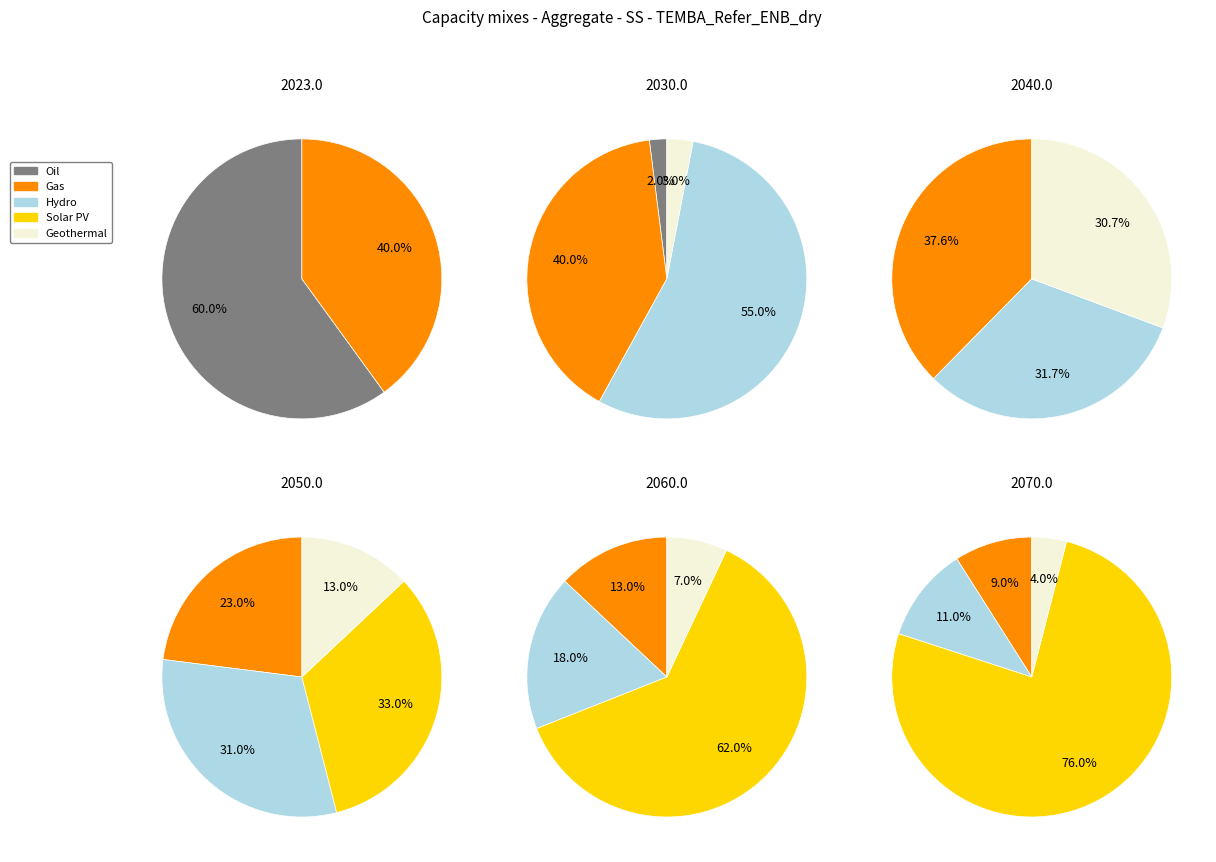

Is the sum of 0 and 5 greater than half?

Yes